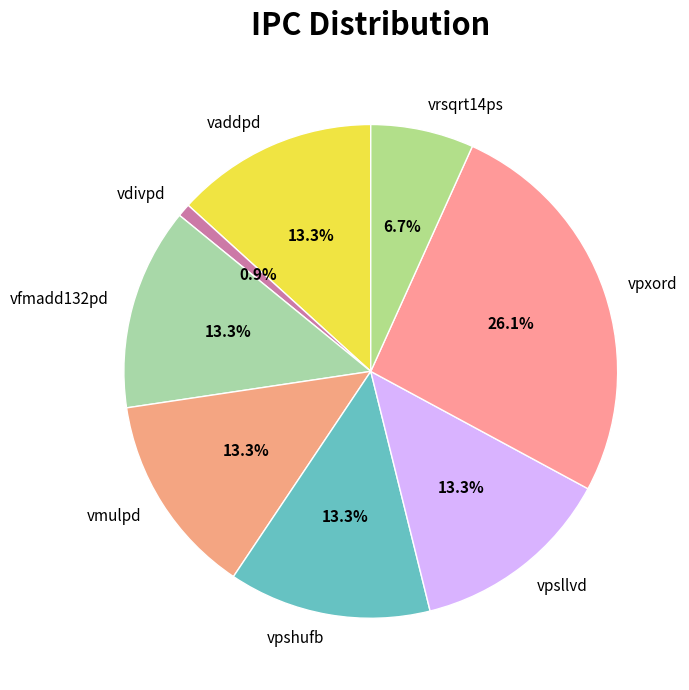

Between vdivpd and vaddpd, which is larger?

vaddpd